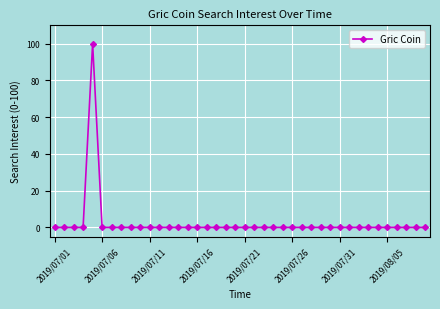

What is the greatest value displayed?

100